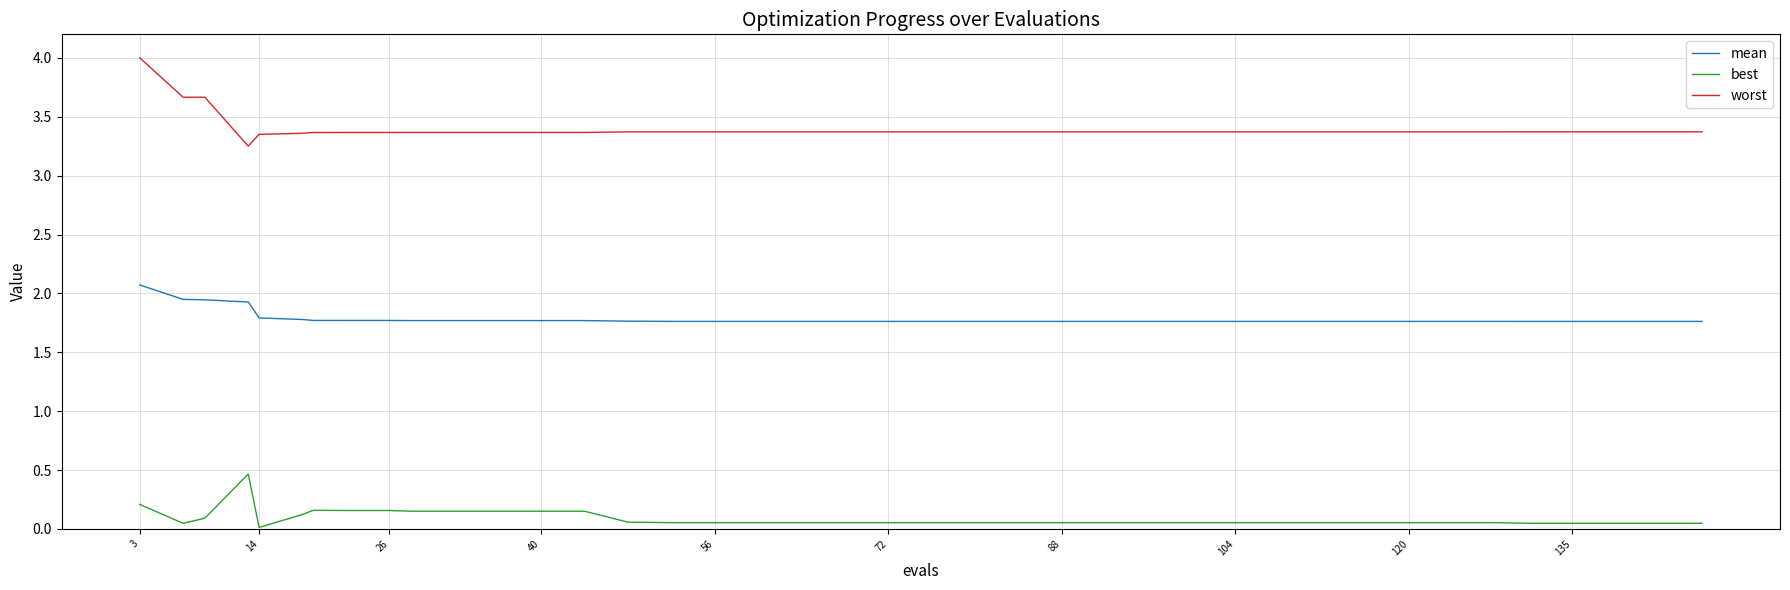

True or false: worst and mean intersect in this chart.

False